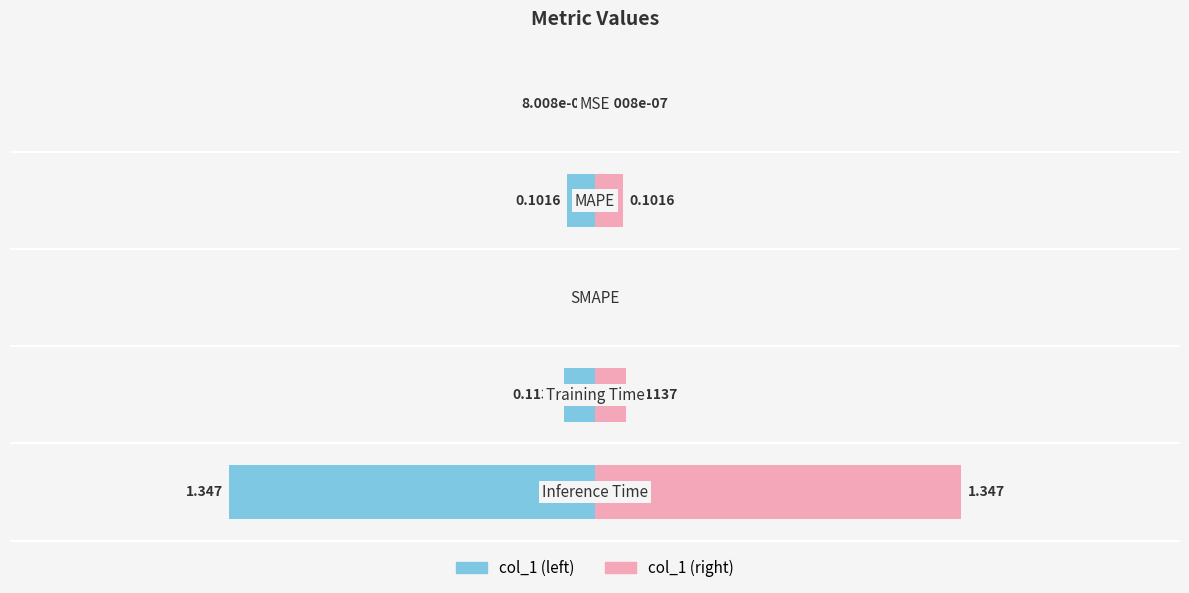

How many data points does each series have?

5